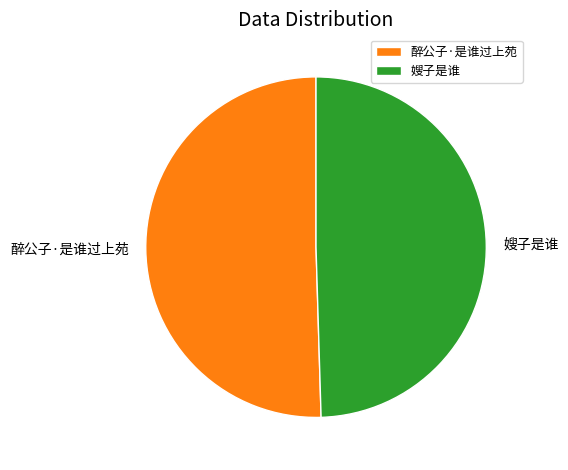

Is there any slice that represents more than half of the pie?

Yes